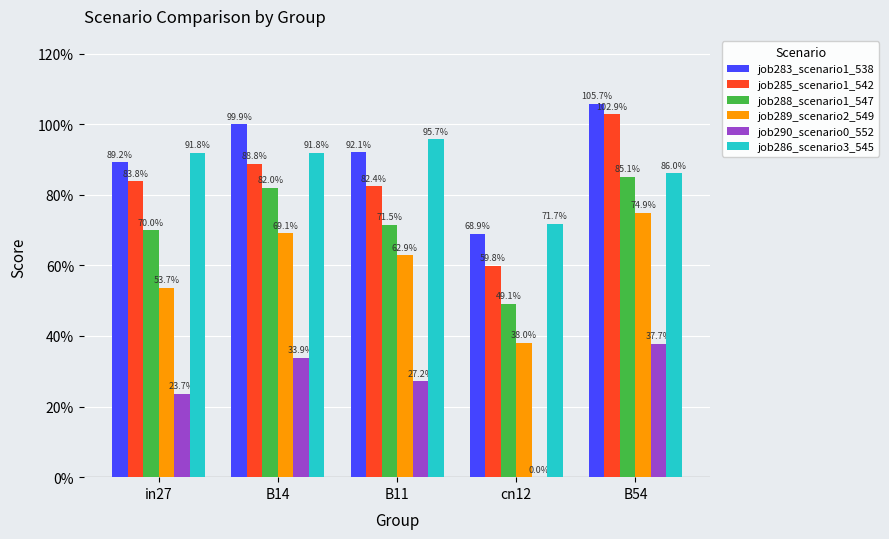

Does the chart contain stacked bars?

No